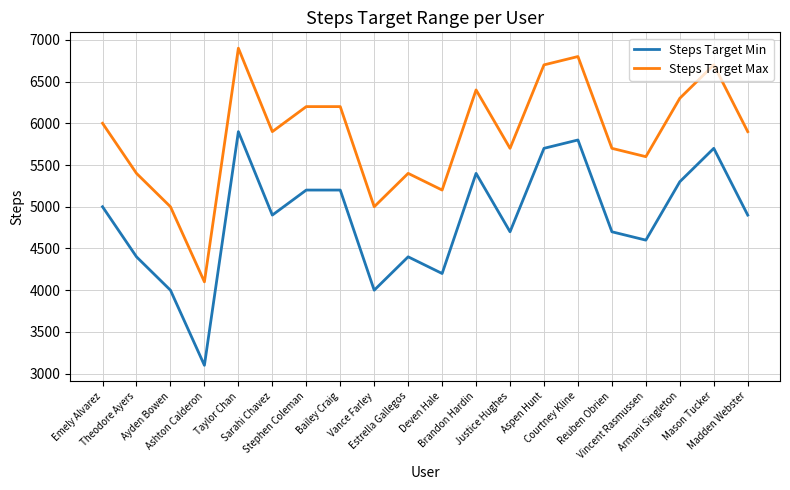

Is this an area chart (filled region under the line)?

No